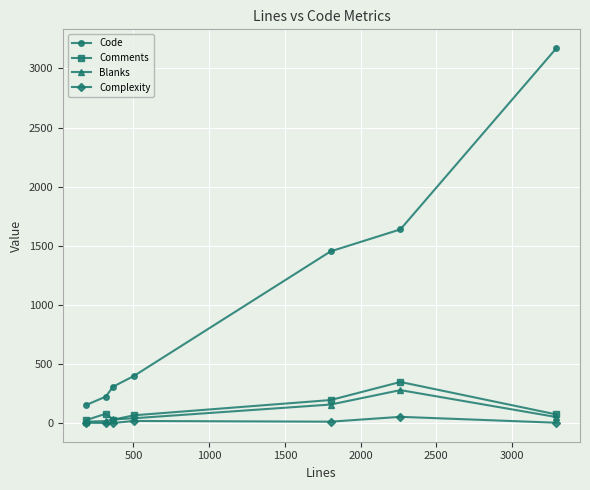

Which series has the largest range (max minus min)?

Code